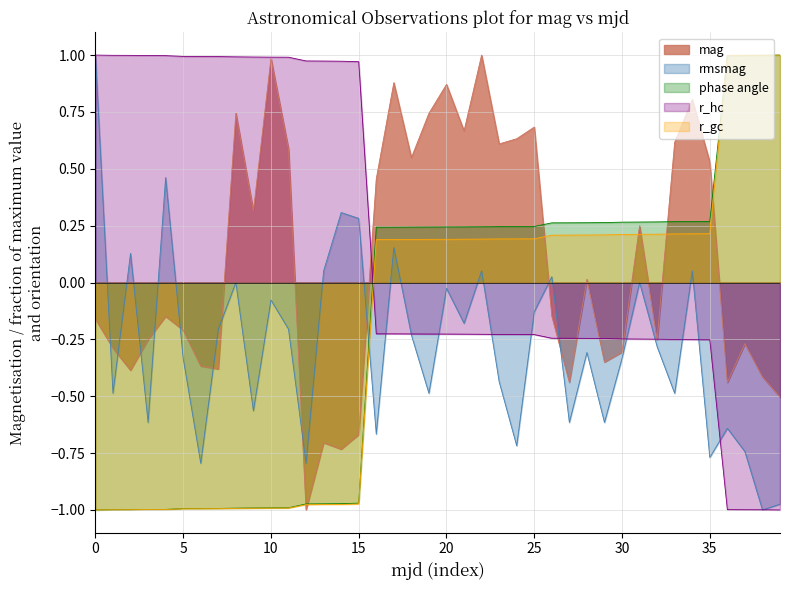

What is the sum of all phase_angle values?

-6.7